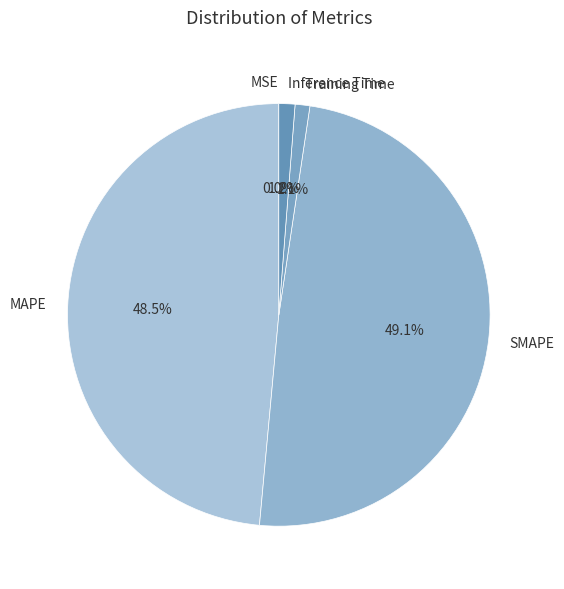

To the nearest percent, what is the average slice percentage?

20%